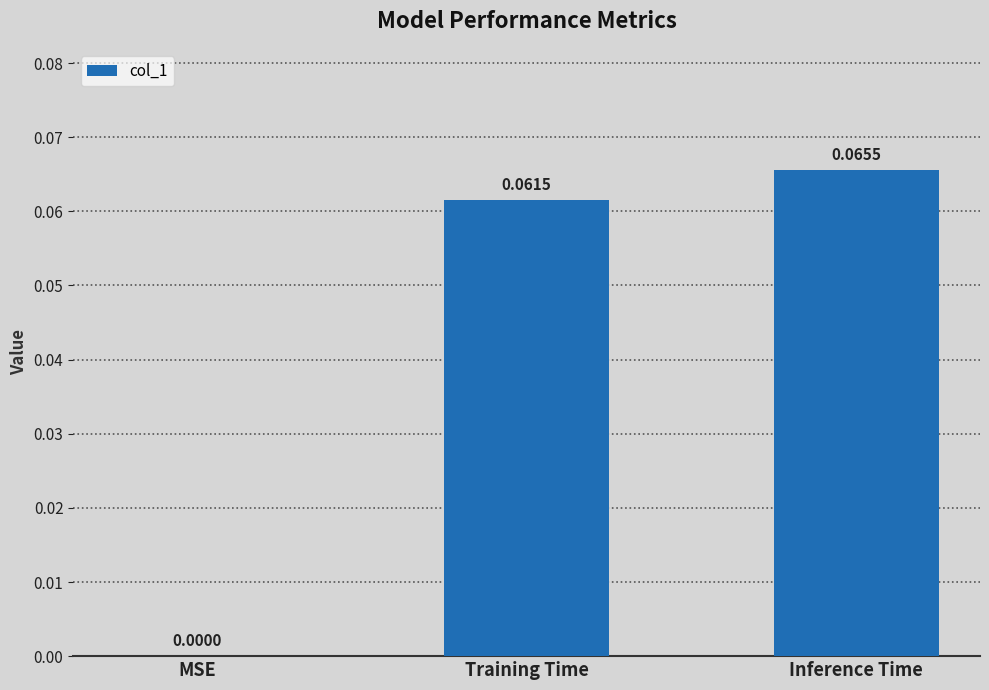

Which category has the highest value across all series?

Inference Time